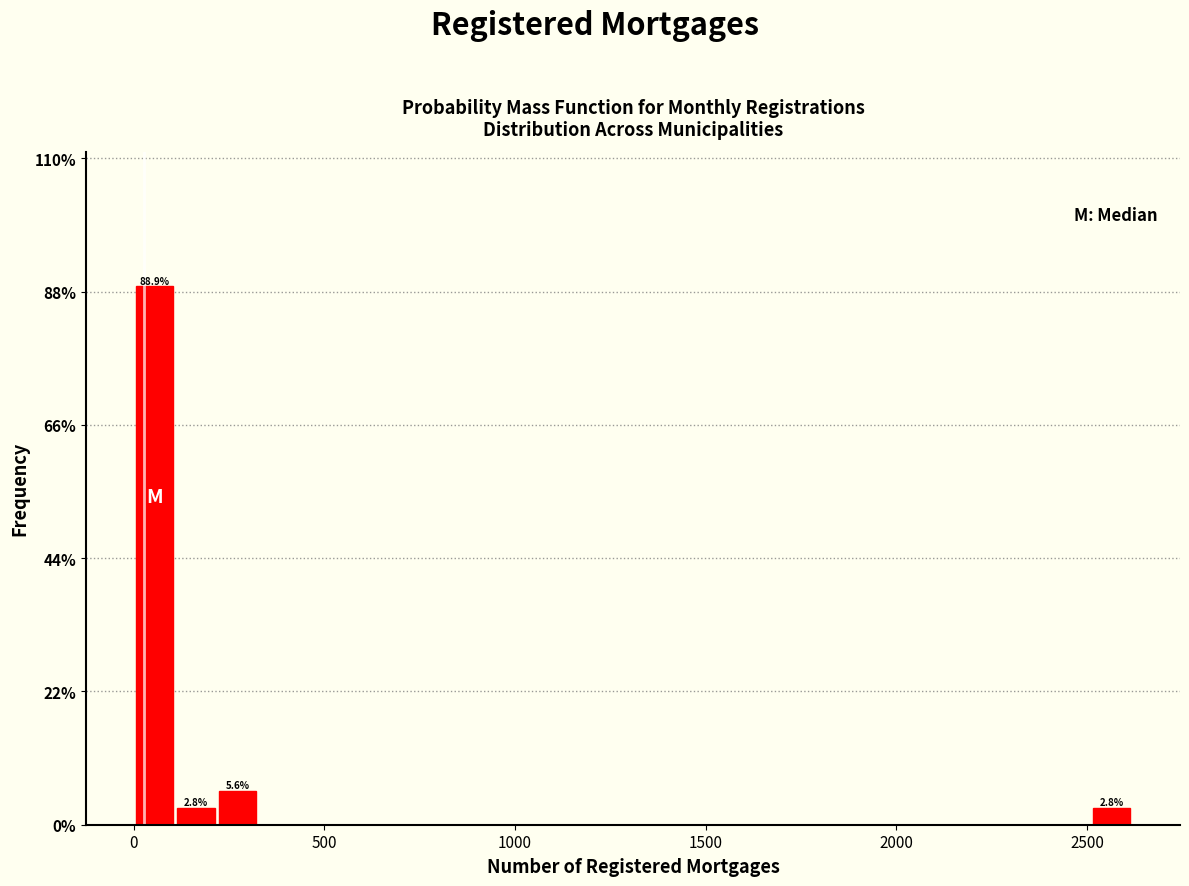

Around what value on the x-axis is the tallest bar? Give the approximate position of its centre, as read against the axis.

50